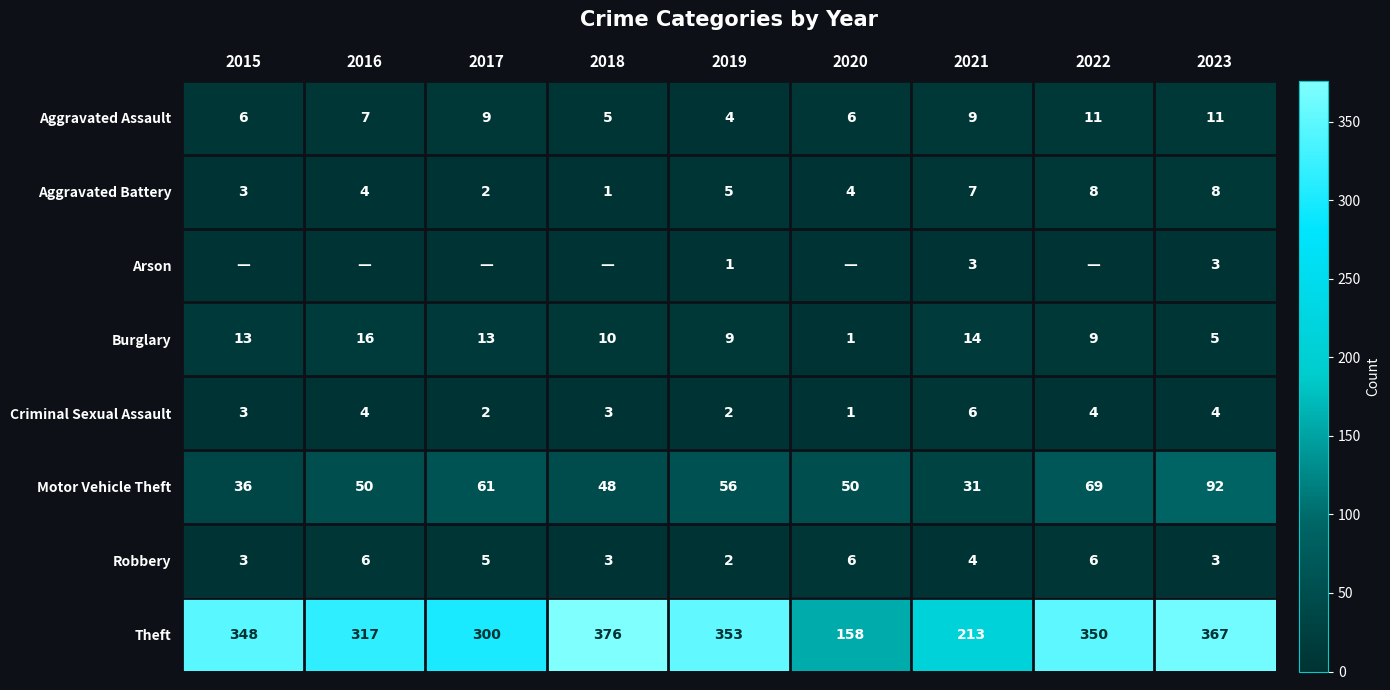

Is it true that Theft equals 376 at 2018?

True